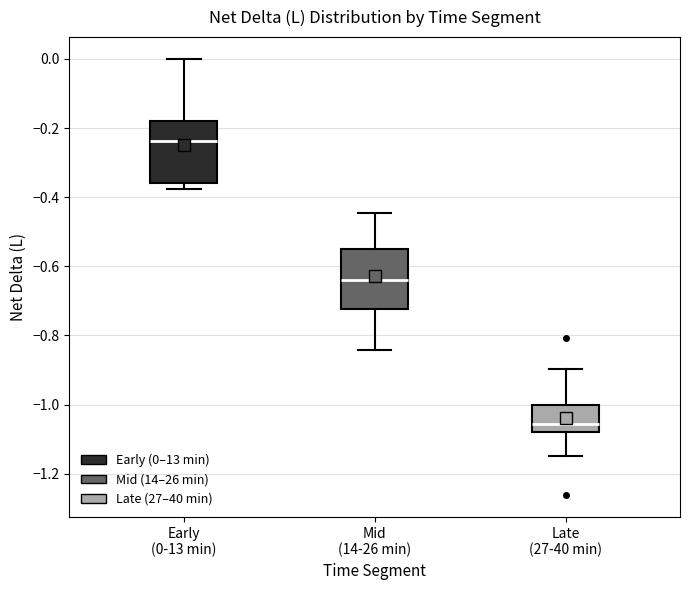

Reading left to right, read every box against the y-axis: the position of its median line, the range the box covers, and the ends of its whiskers. The values are not printed on the chart, so give them approximately, as read against the axis.

Early (0-13 min): median -0.24, box -0.36 to -0.18, whiskers -0.38 to 0.00
Mid (14-26 min): median -0.64, box -0.72 to -0.56, whiskers -0.84 to -0.44
Late (27-40 min): median -1.06, box -1.08 to -1.00, whiskers -1.14 to -0.90